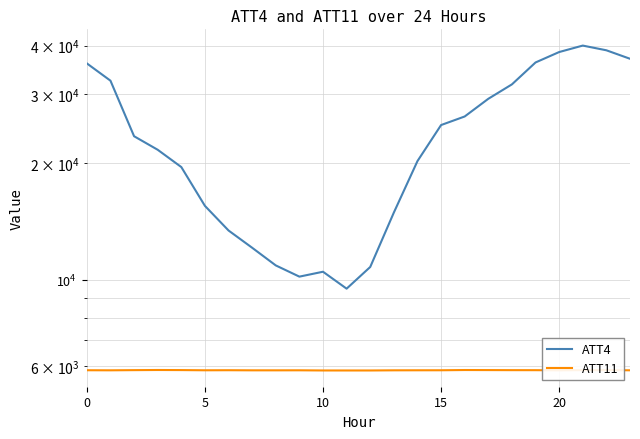

True or false: ATT11 and ATT4 cross at least once.

False